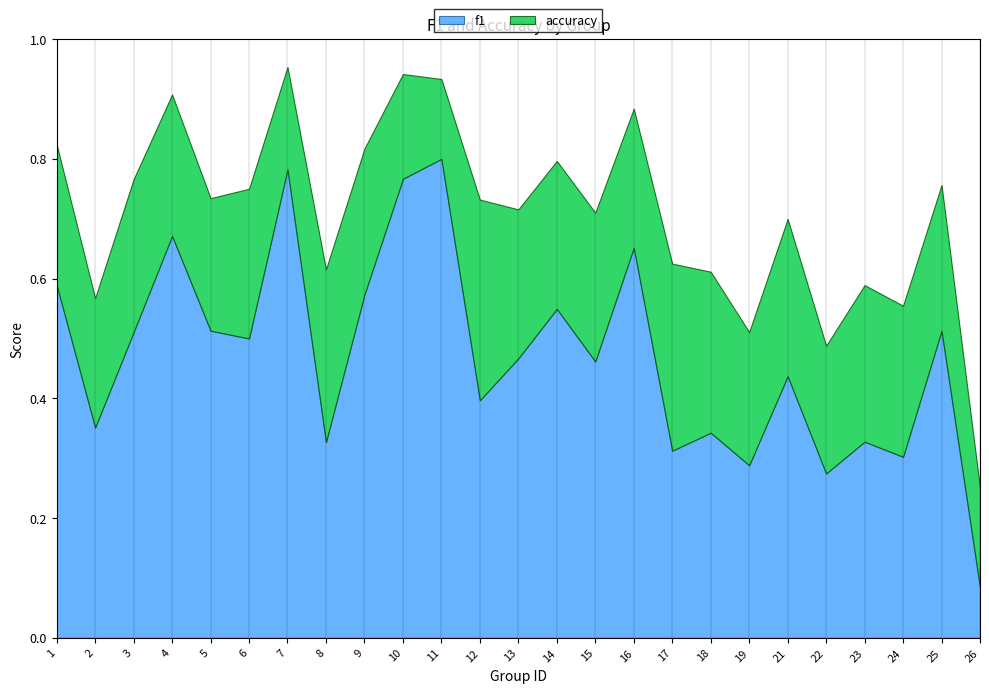

What value does the accuracy series have at 15?

0.5